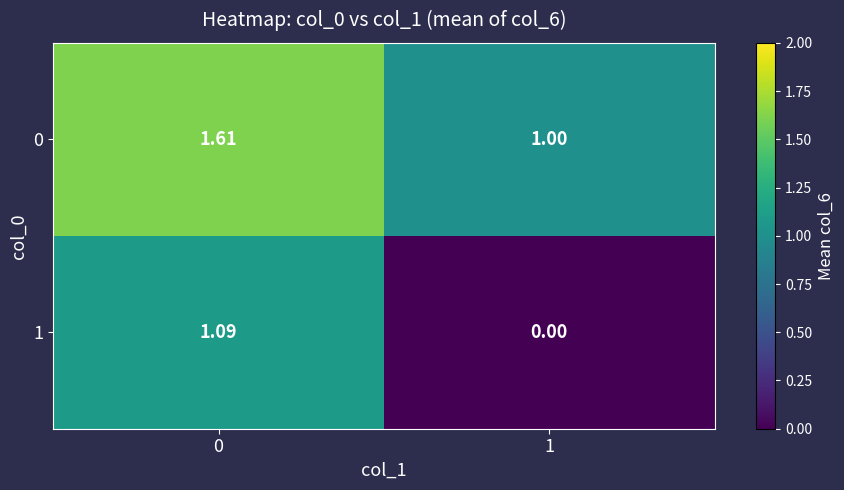

Is the value of 0 at 0 greater than the value of 1 at 1?

Yes